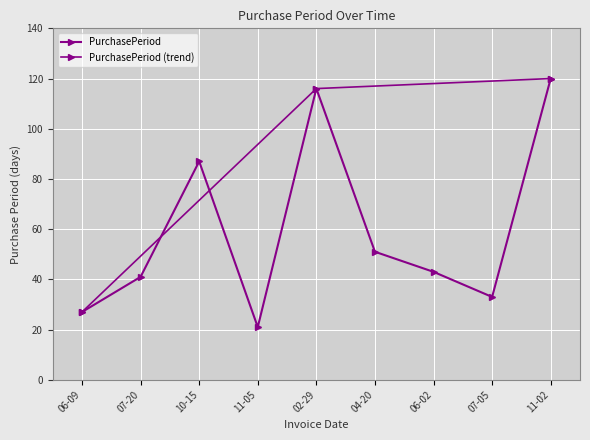

Where is the data nearest to the value 70?

10-15